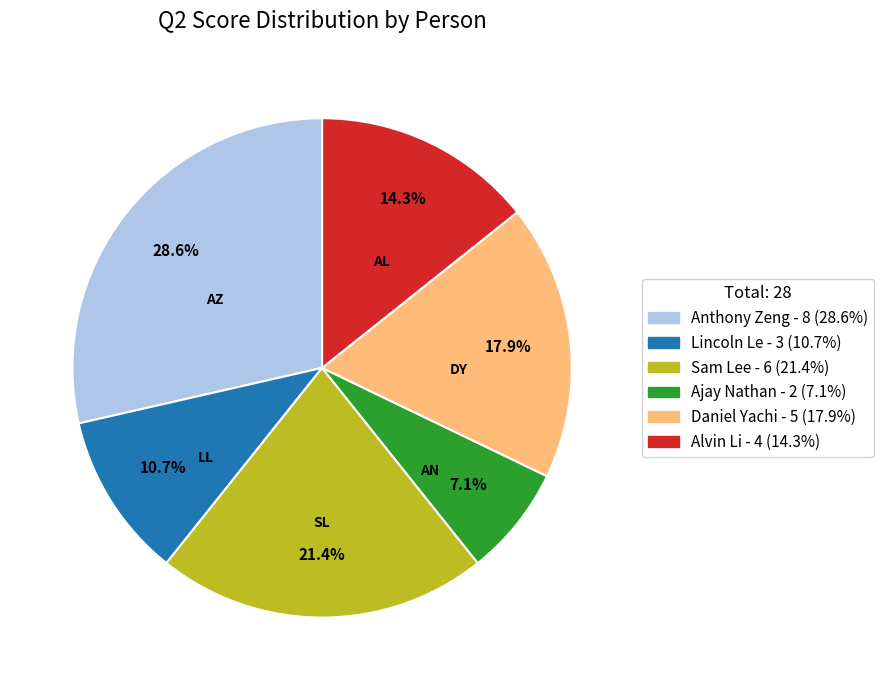

Is it true that Sam Lee is 10% of the pie?

False